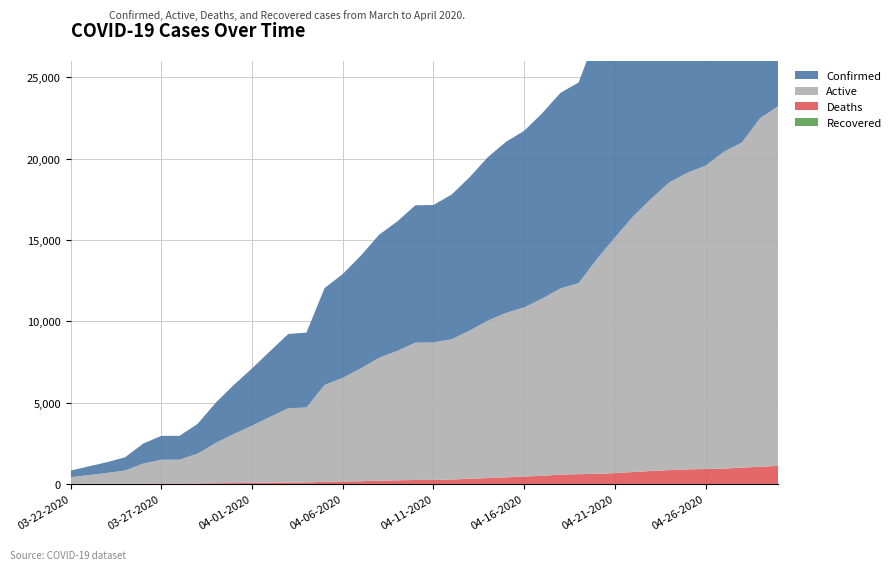

Reading left to right, extract all data points from this chart.

Confirmed: 407	536	662	812	1229	1465	1465	1829	2474	3019	3518	4045	4566	4605	5955	6377	6936	7559	7955	8443	8453	8894	9433	10047	10517	10854	11400	12021	12341	13823	15153	16447	17537	18545	19133	19567	20423	20996	22485	23220
Active: 407	536	662	812	1229	1465	1465	1829	2474	3019	3518	4045	4566	4605	5955	6377	6936	7559	7955	8443	8453	8625	9111	9687	10112	10397	10903	11445	11741	13204	14490	15715	16740	17695	18238	18651	19479	19994	21429	22109
Deaths: 5	7	11	13	21	26	26	32	44	54	64	78	89	93	132	147	169	198	223	242	244	269	322	360	405	457	497	576	600	619	663	732	797	850	895	916	944	1002	1056	1111
Recovered: 0	0	0	0	0	0	0	0	0	0	0	0	0	0	0	0	0	0	0	0	0	0	0	0	0	0	0	0	0	0	0	0	0	0	0	0	0	0	0	0